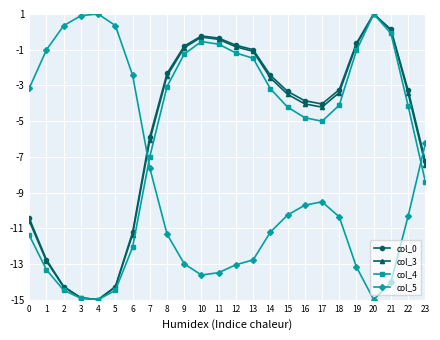

What is the total value across all series at 20?

-12.0